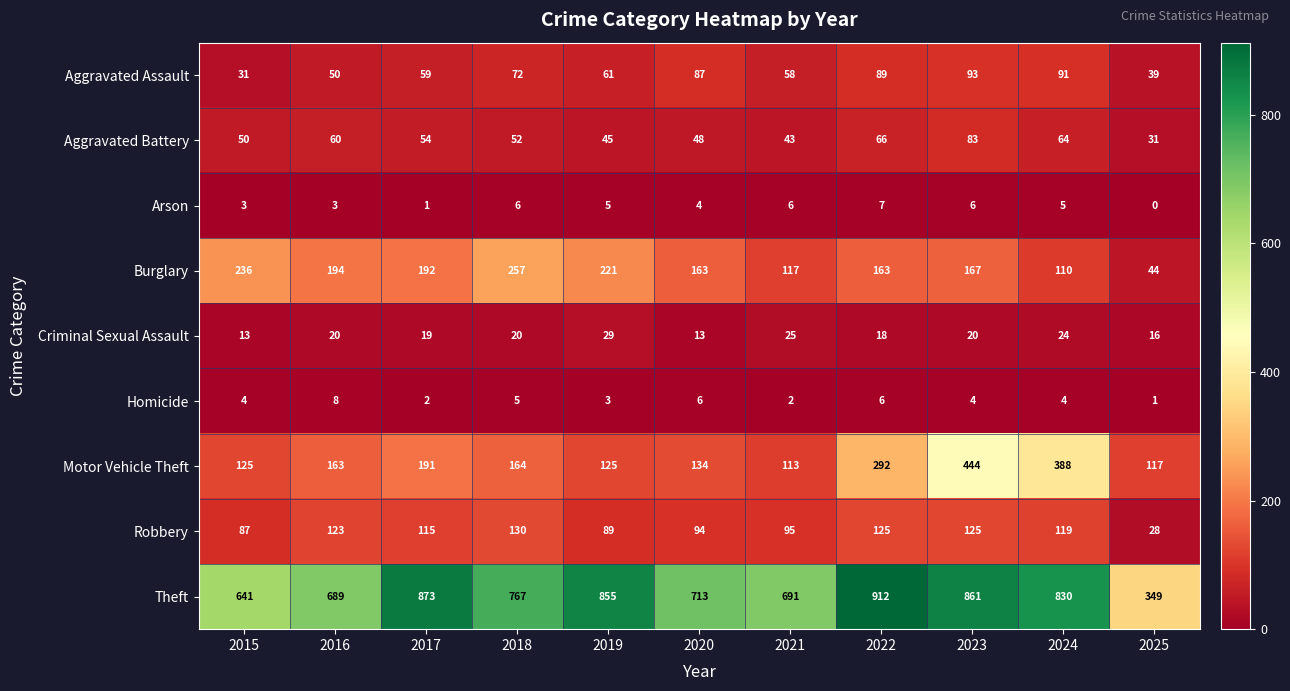

The Motor Vehicle Theft series shows 388 at 2024. True or false?

True